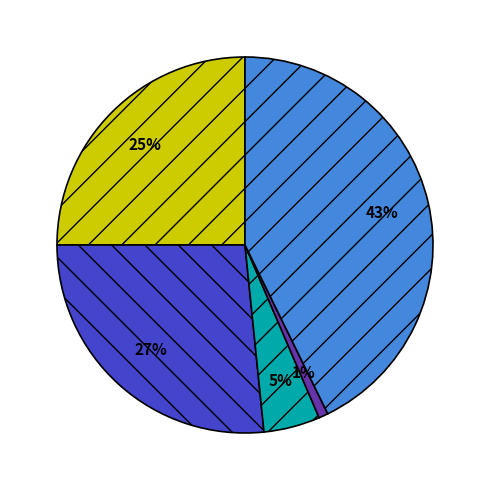

Does any single category account for the majority?

No